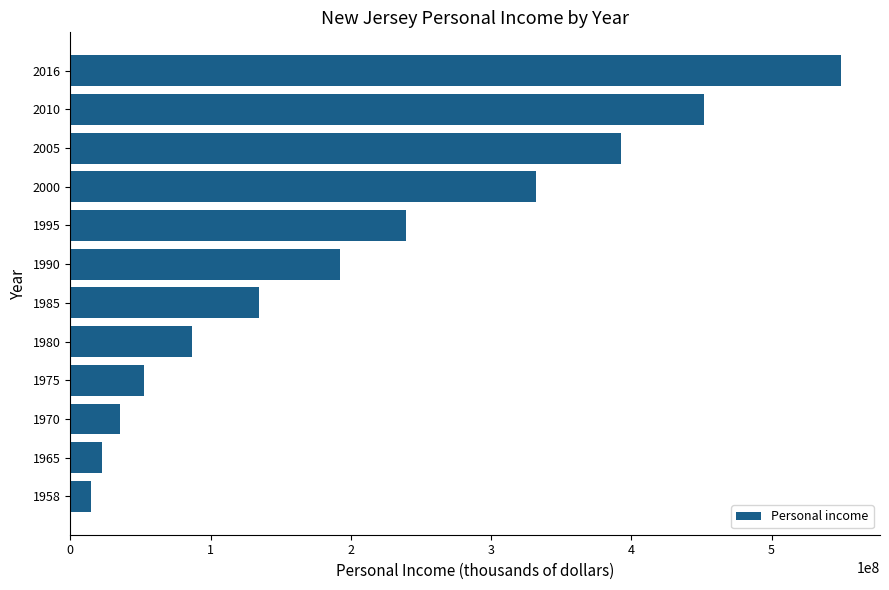

Rank the categories by value from highest to lowest.

2016, 2010, 2005, 2000, 1995, 1990, 1985, 1980, 1975, 1970, 1965, 1958